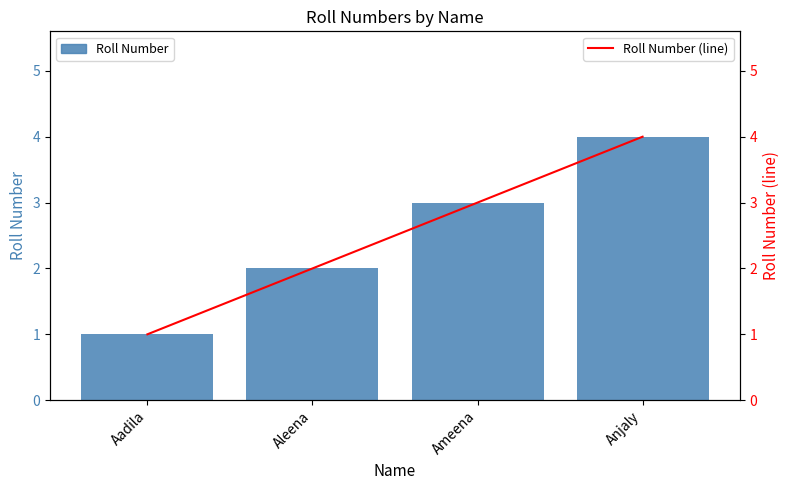

What is the difference between the maximum and second lowest values in the Roll Number series?

2